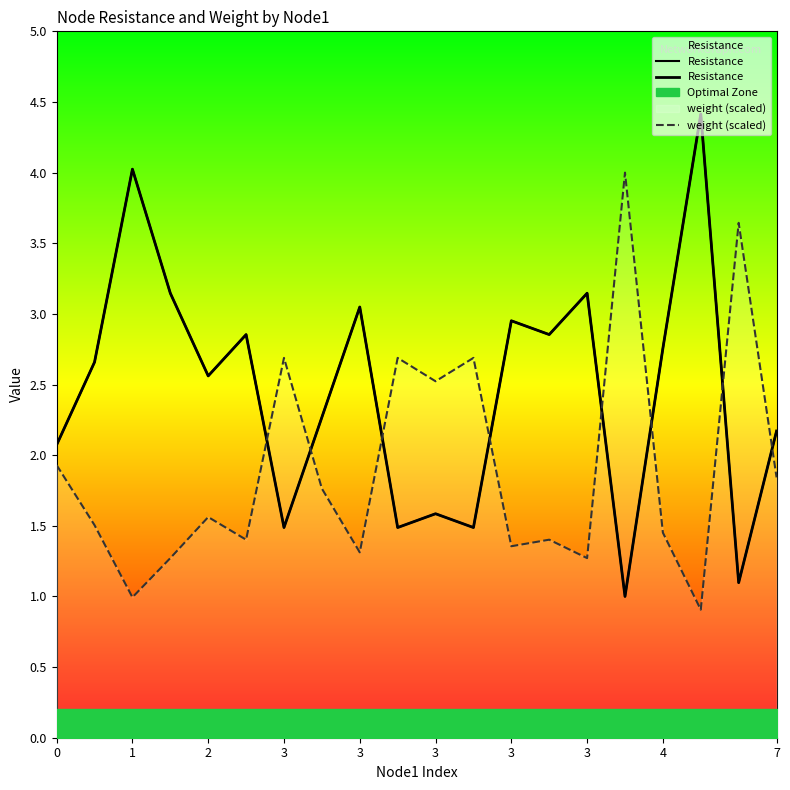

What is the average value of the weight (scaled) series?

1.9